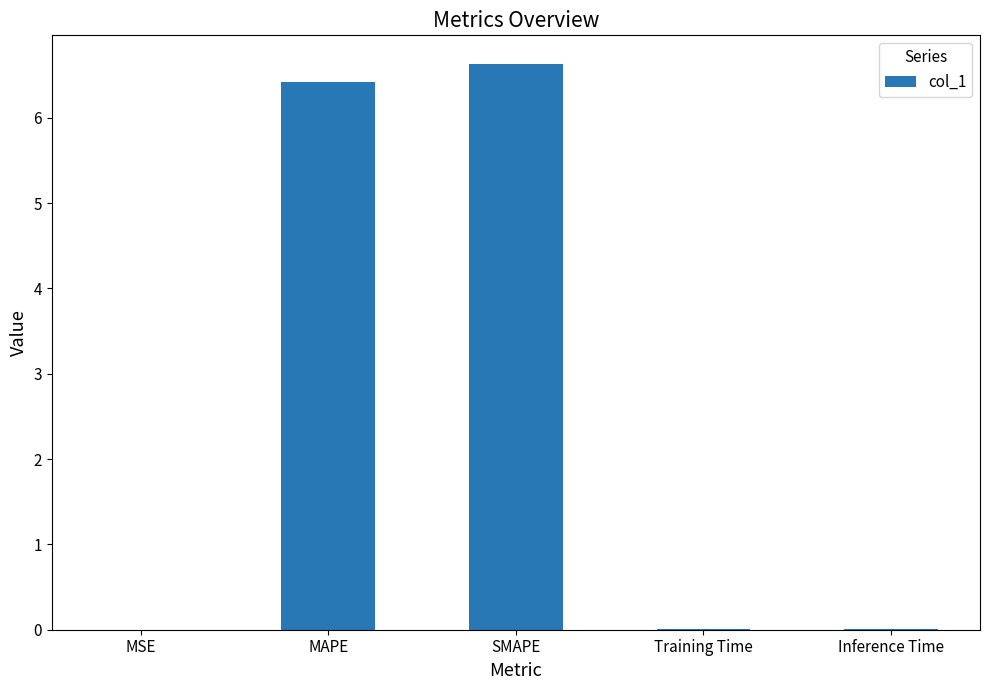

What is the ratio of the value at MAPE to the value at SMAPE?

1.0